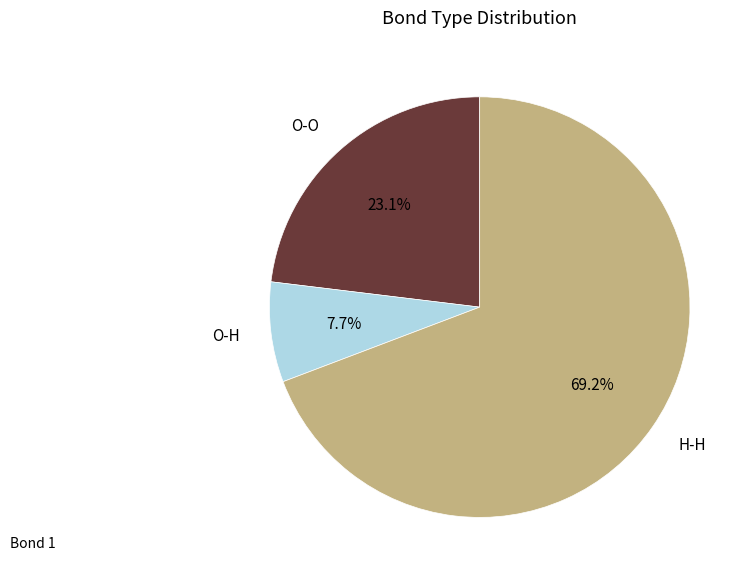

Which slice is the largest?

H-H